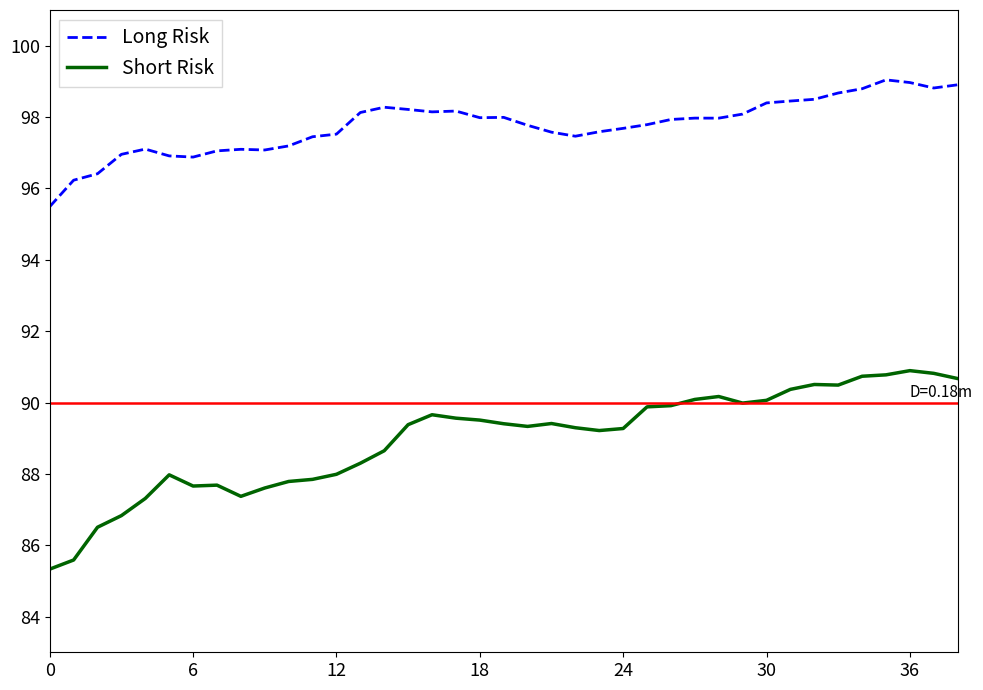

Which series has the largest range (max minus min)?

Short Risk